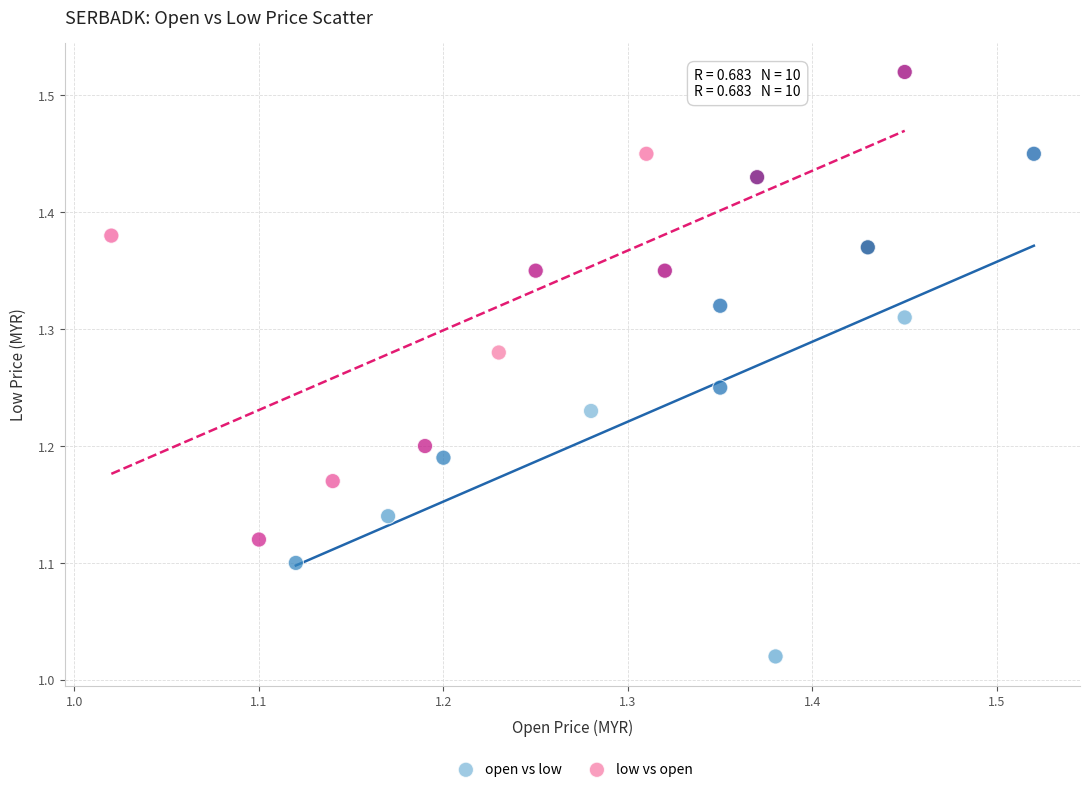

Which series has the largest Y range (max minus min)?

open vs low